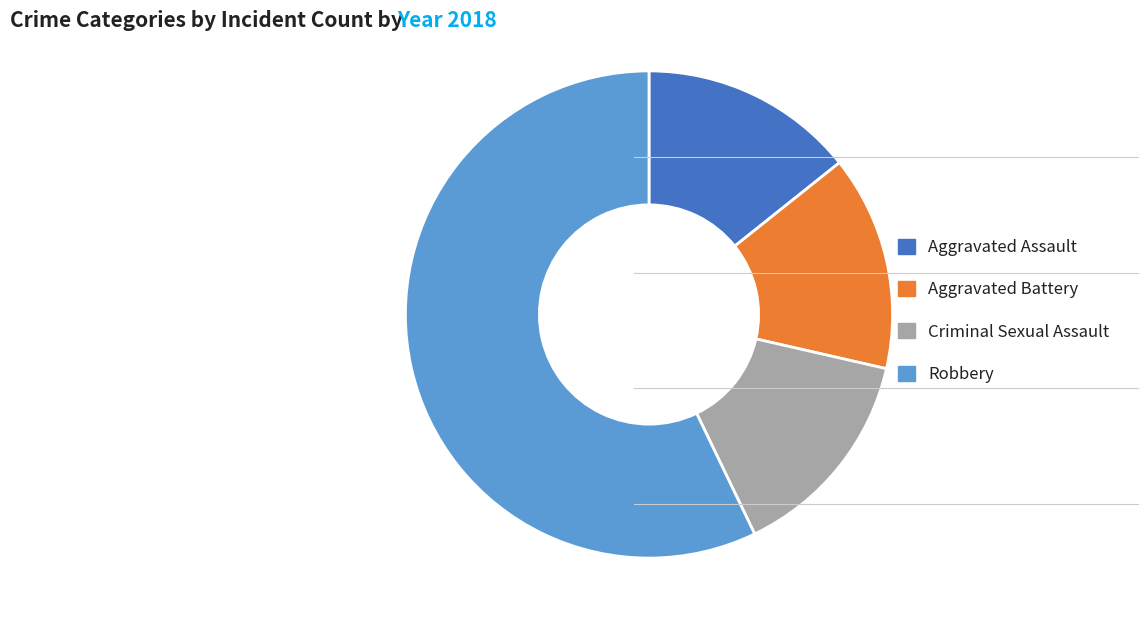

Which category has the biggest portion of the pie?

Robbery